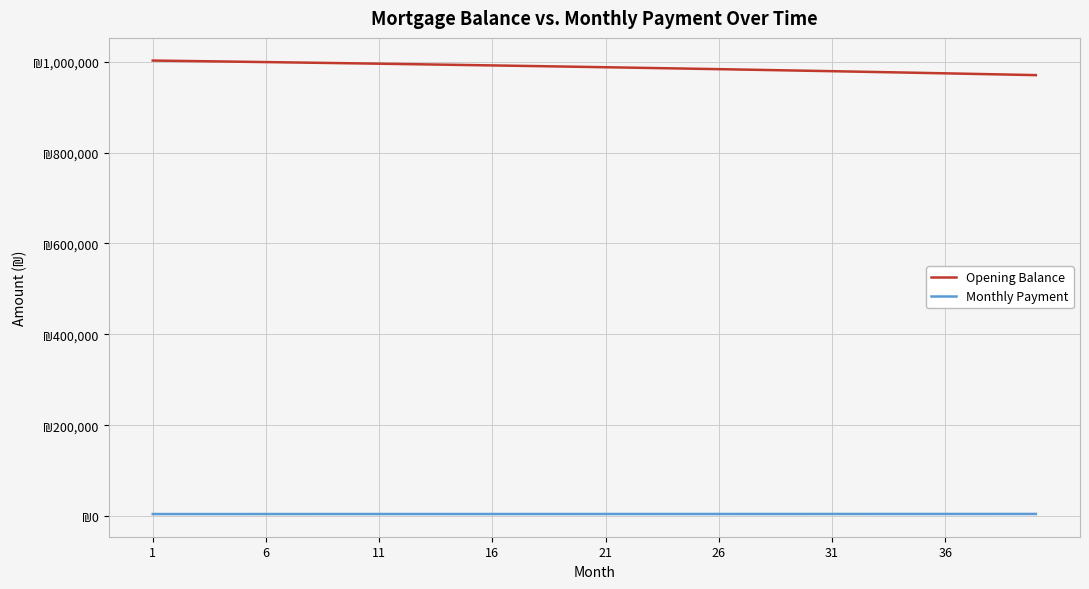

True or false: Monthly Payment and Opening Balance cross at least once.

False